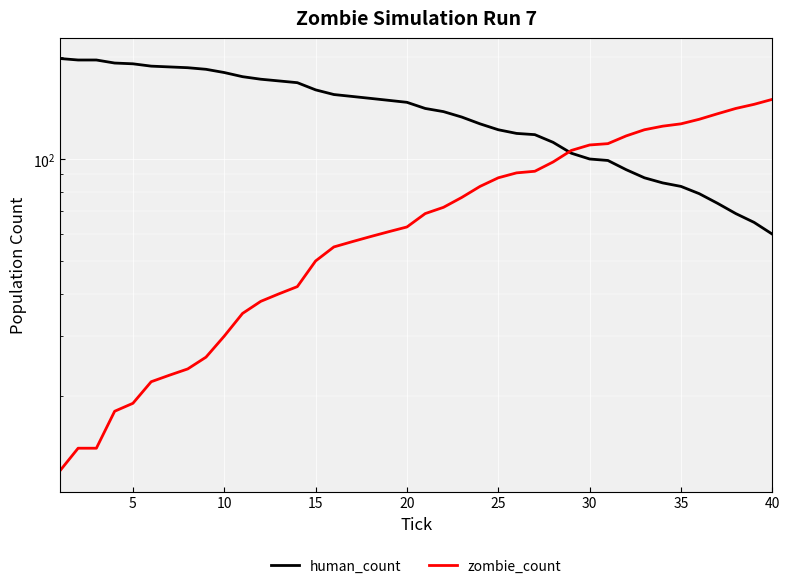

Reading right to left, extract all data points from this chart.

human_count: 60	65	69	74	79	83	85	88	93	99	100	104	112	118	119	122	127	133	138	141	147	149	151	153	155	160	168	170	172	175	180	184	186	187	188	191	192	196	196	198
zombie_count: 150	145	141	136	131	127	125	122	117	111	110	106	98	92	91	88	83	77	72	69	63	61	59	57	55	50	42	40	38	35	30	26	24	23	22	19	18	14	14	12